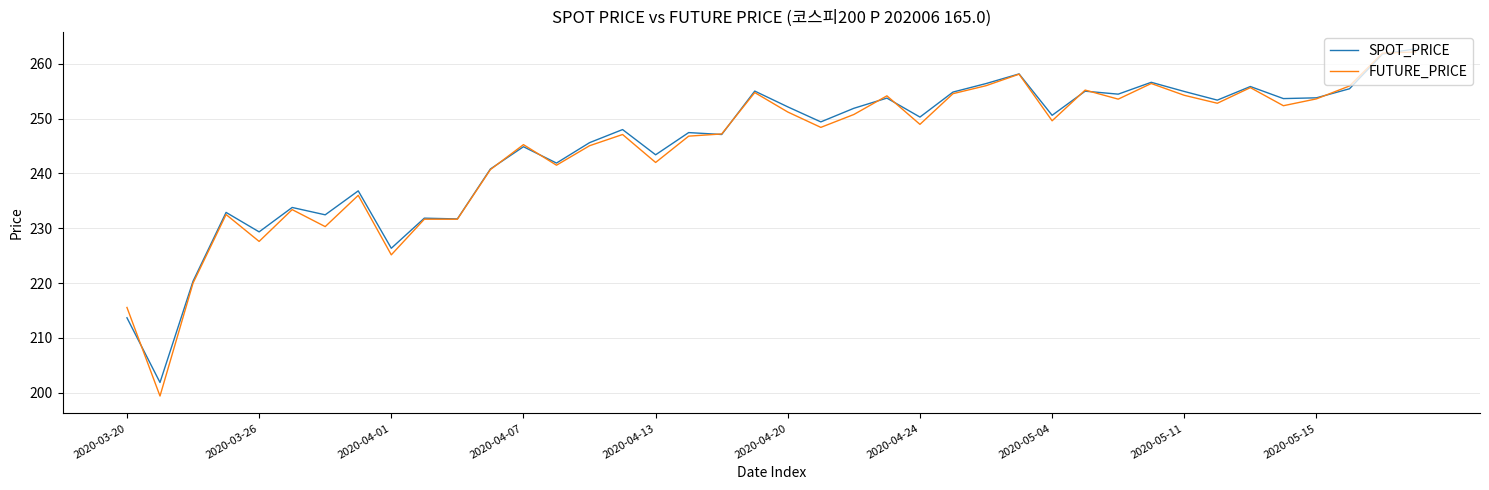

Rank the series by their maximum value, from highest to lowest.

SPOT_PRICE, FUTURE_PRICE